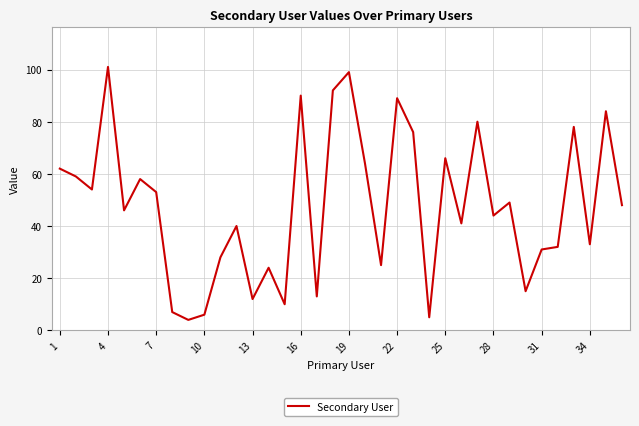

What is the smallest value displayed?

4